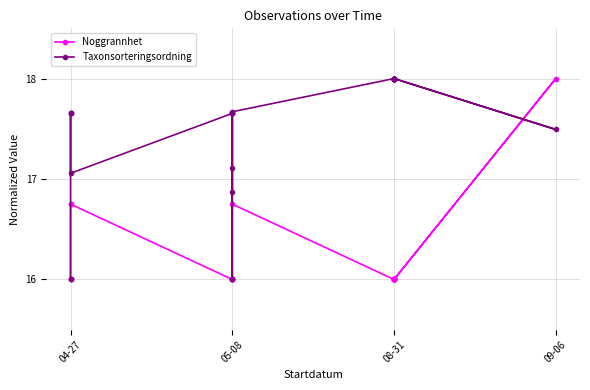

How many lines are shown in the chart?

2